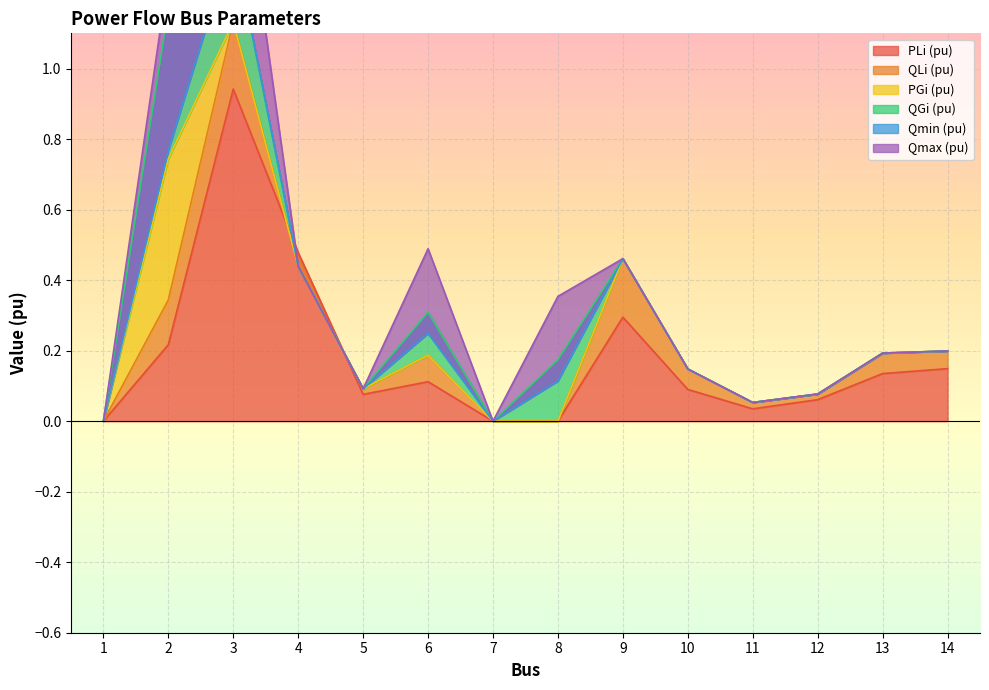

What are all the series names shown in the legend?

PLi (pu), QLi (pu), PGi (pu), QGi (pu), Qmin (pu), Qmax (pu)